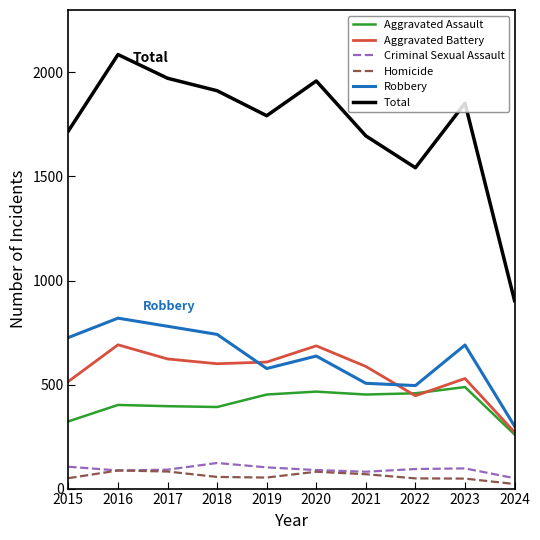

What is the spread (max minus min) of values at 2019?

1739